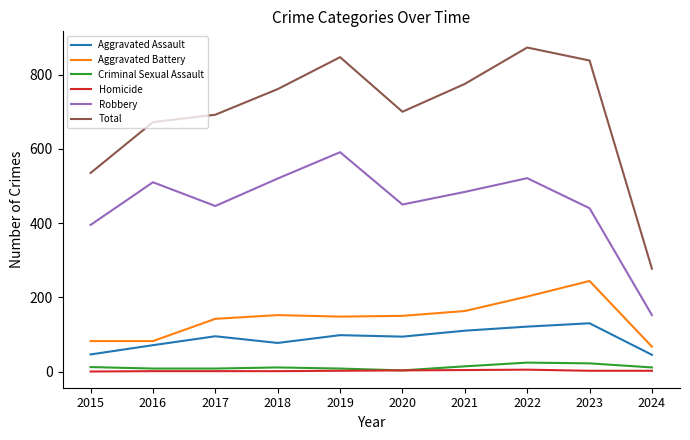

What is the difference between the maximum and minimum values in the Homicide series?

5